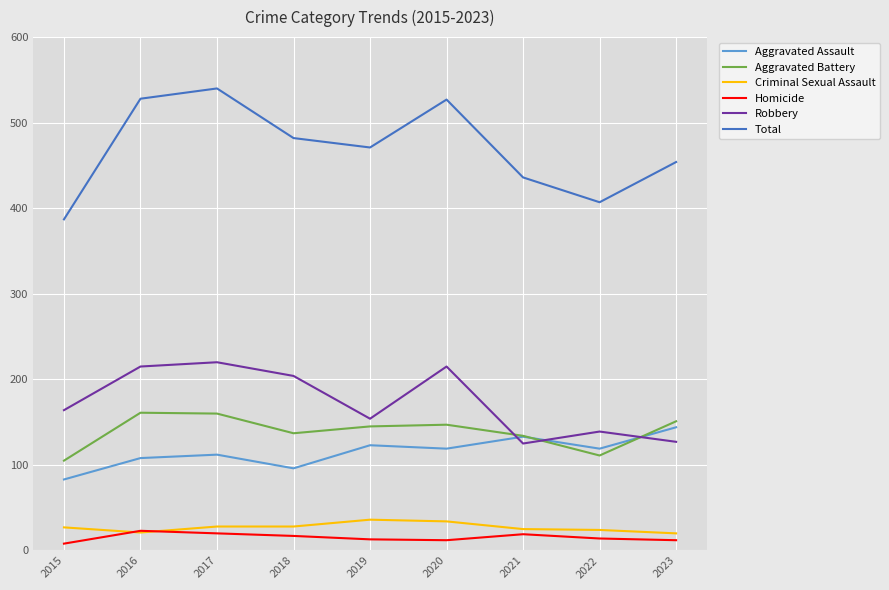

True or false: Robbery and Aggravated Assault intersect in this chart.

True